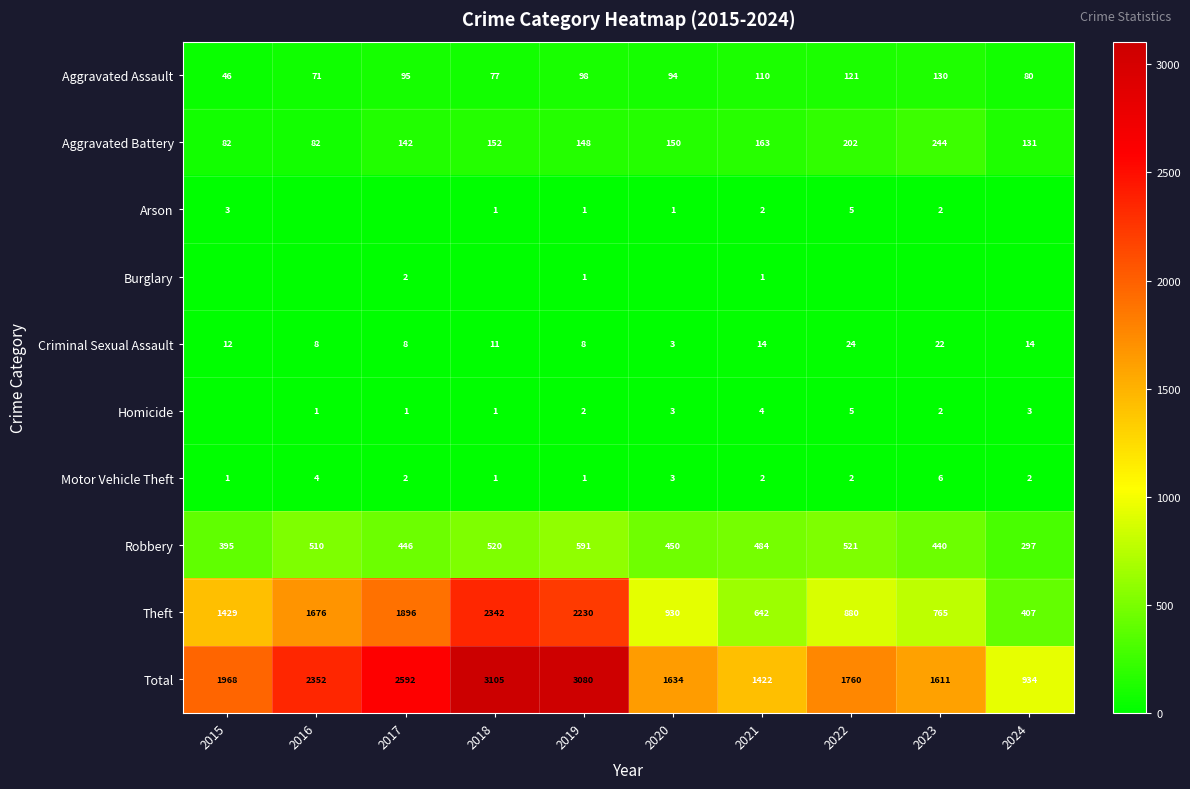

How many data points in Robbery are less than 484?

5